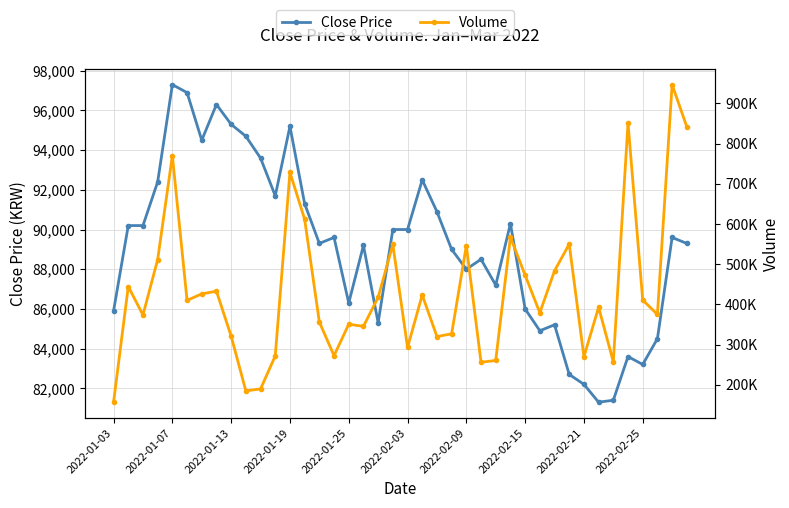

What is the sum of all Close Price values?

3565500